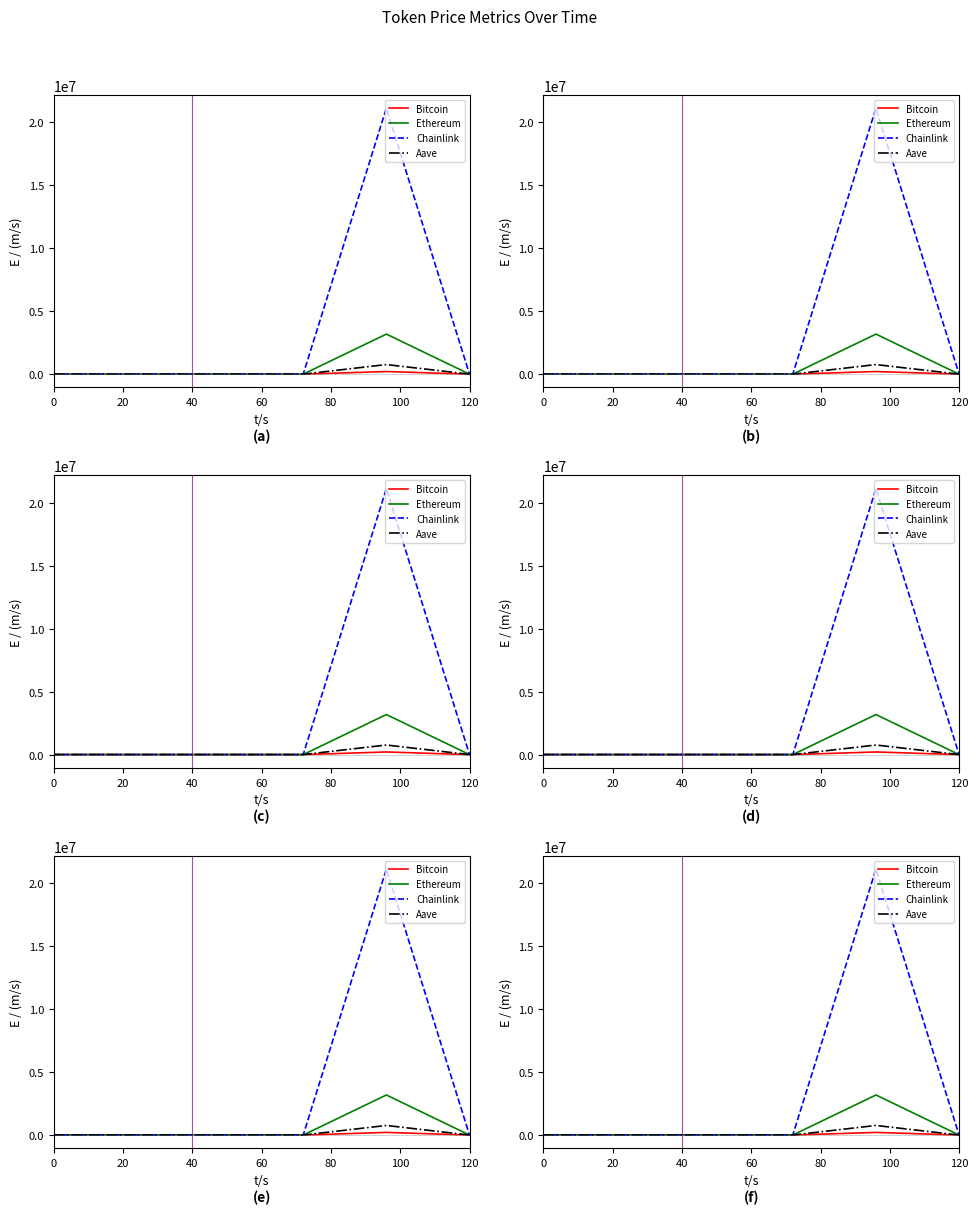

Is the value of Bitcoin at 120 greater than the value of Ethereum at 0?

Yes